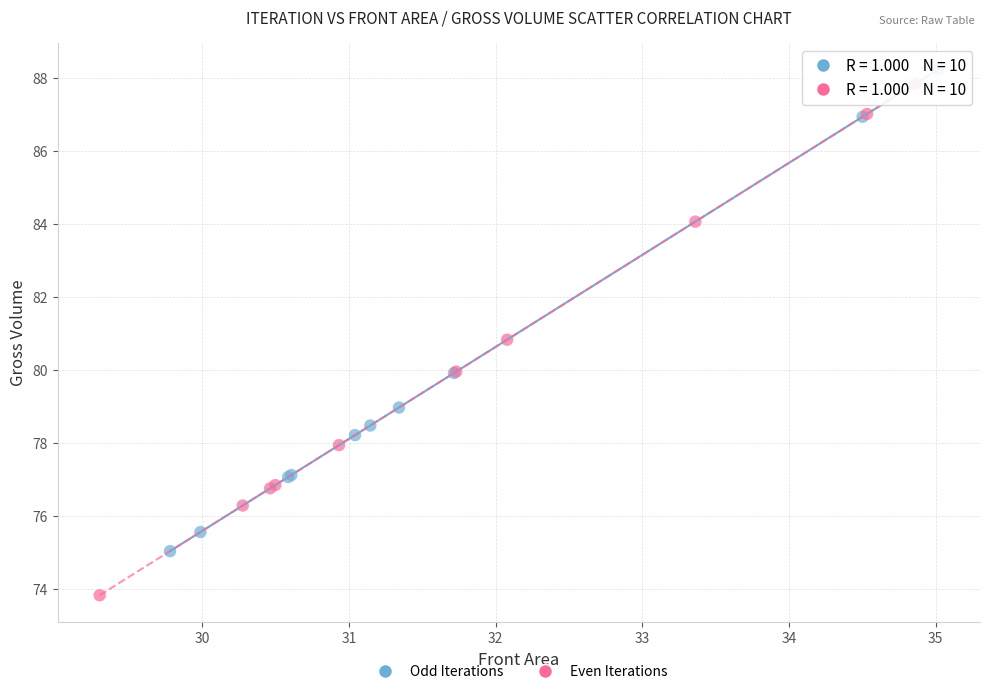

What are all the series names shown in the legend?

Odd Iterations, Even Iterations